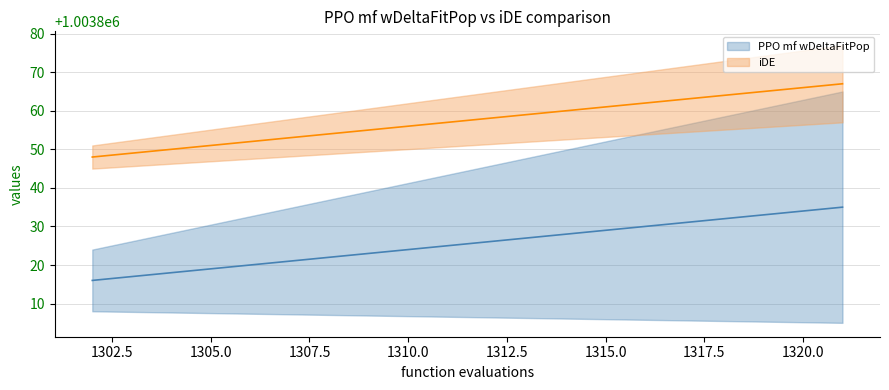

What is the average value of the PPO mf wDeltaFitPop series?

1003826